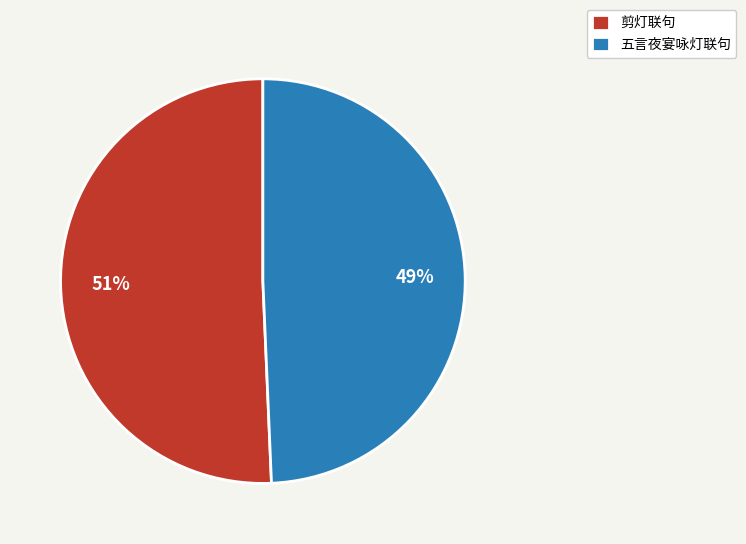

Is it true that 剪灯联句 is 51% of the pie?

True